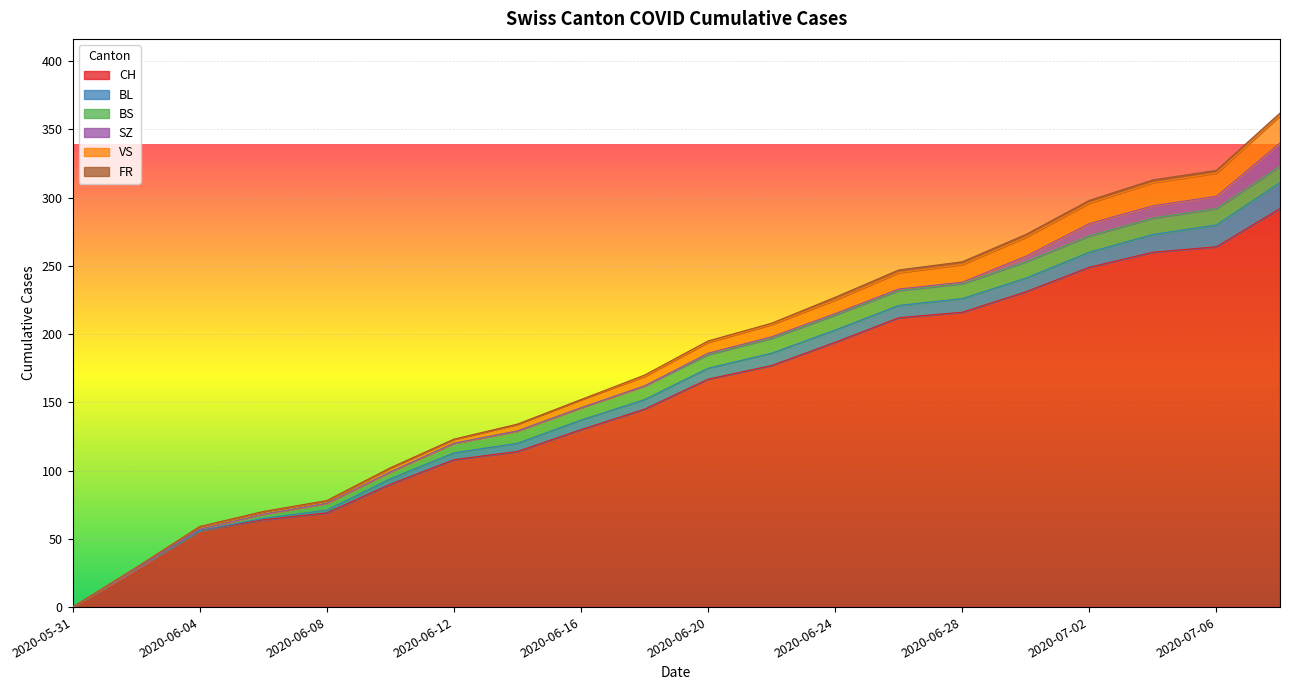

True or false: CH has more than 0 interior local peaks.

False